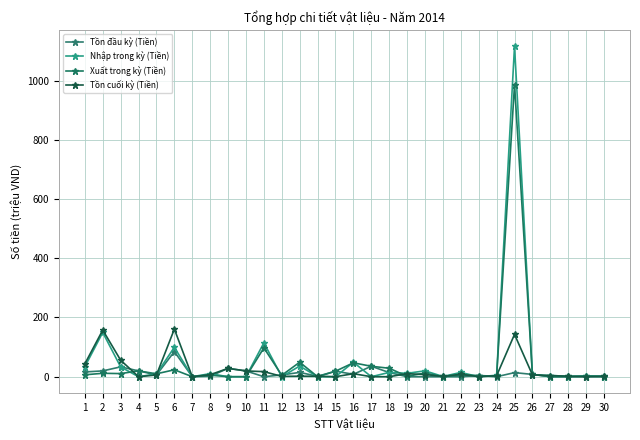

Is it true that Tồn đầu kỳ (Tiền) equals 0.0 at 11?

True